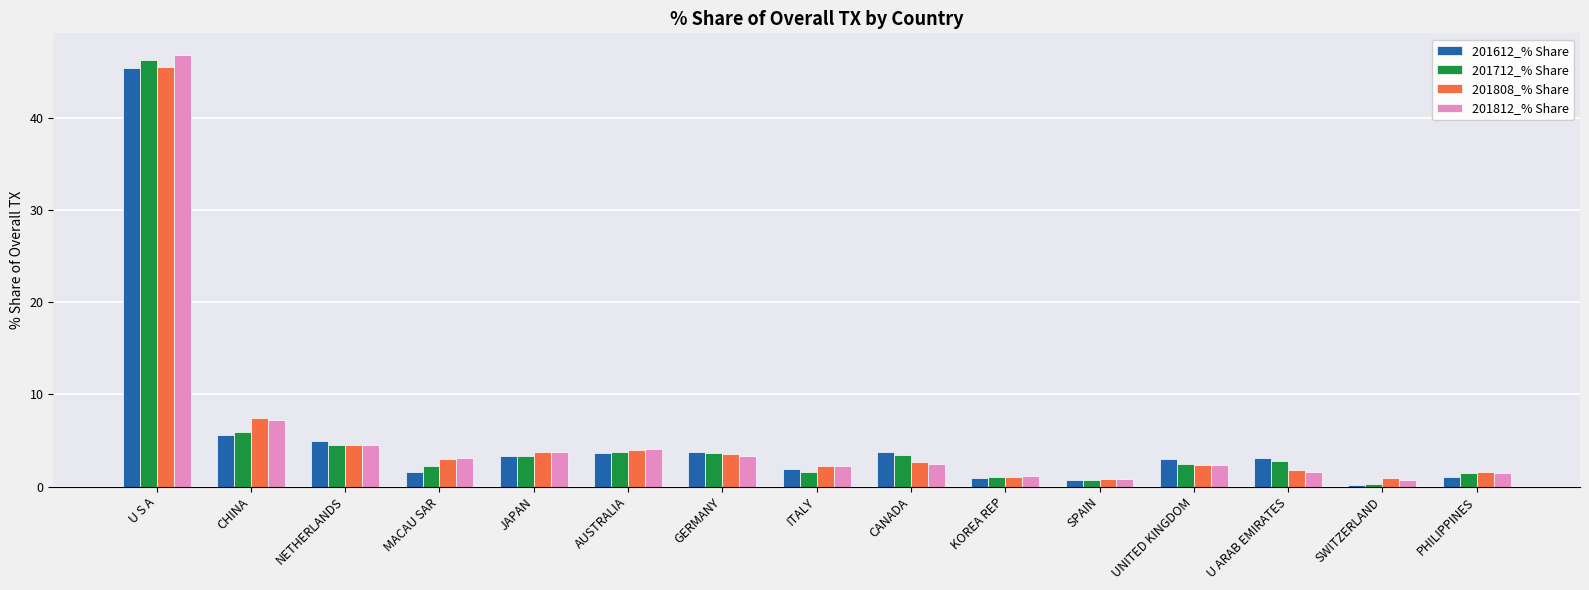

What is the maximum value shown in the chart?

46.8